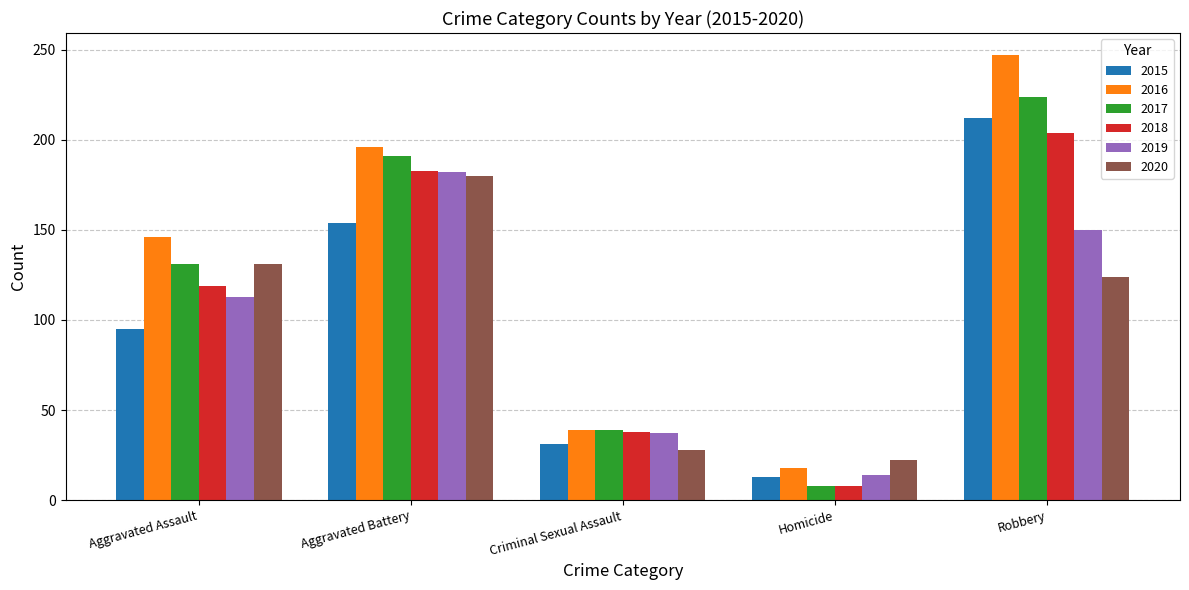

Reading left to right, list all the values displayed in this chart.

2015: Aggravated Assault=95	Aggravated Battery=154	Criminal Sexual Assault=31	Homicide=13	Robbery=212
2016: Aggravated Assault=146	Aggravated Battery=196	Criminal Sexual Assault=39	Homicide=18	Robbery=247
2017: Aggravated Assault=131	Aggravated Battery=191	Criminal Sexual Assault=39	Homicide=8	Robbery=224
2018: Aggravated Assault=119	Aggravated Battery=183	Criminal Sexual Assault=38	Homicide=8	Robbery=204
2019: Aggravated Assault=113	Aggravated Battery=182	Criminal Sexual Assault=37	Homicide=14	Robbery=150
2020: Aggravated Assault=131	Aggravated Battery=180	Criminal Sexual Assault=28	Homicide=22	Robbery=124